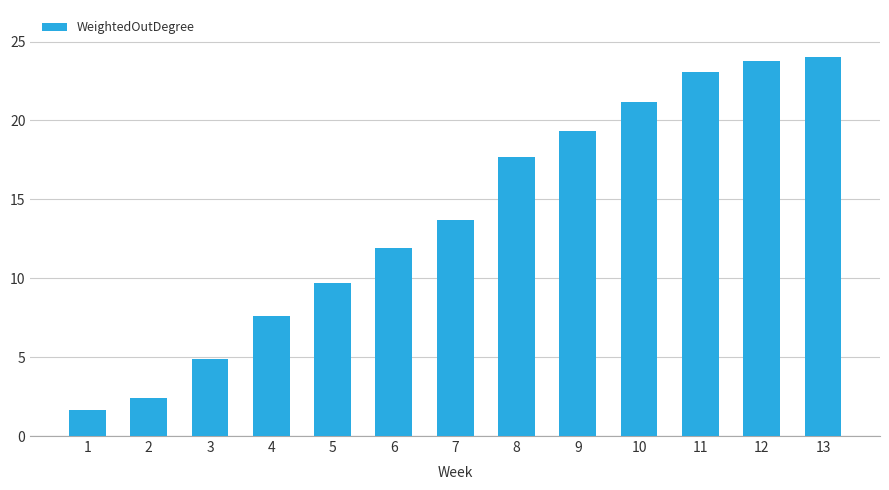

Reading left to right, extract all data points from this chart.

1=1.6	2=2.4	3=4.9	4=7.6	5=9.7	6=11.9	7=13.7	8=17.7	9=19.3	10=21.2	11=23.1	12=23.8	13=24.0